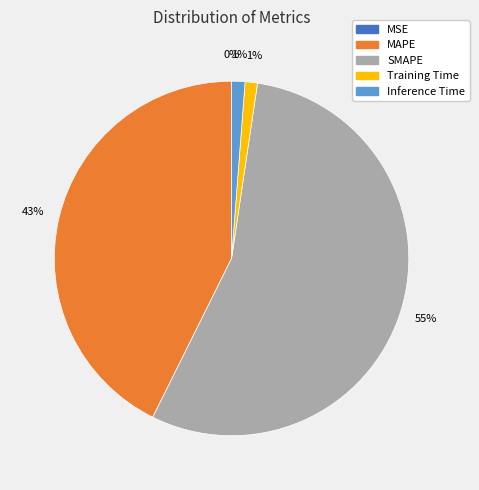

What percentage is the SMAPE slice, to the nearest percent?

55%